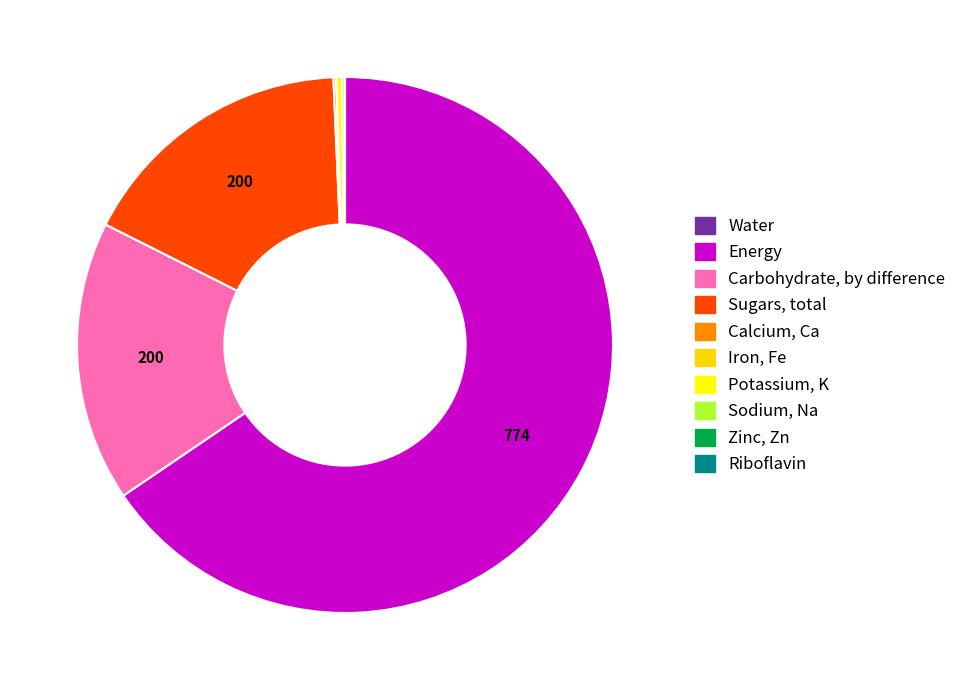

To the nearest percent, what is the average slice percentage?

10%